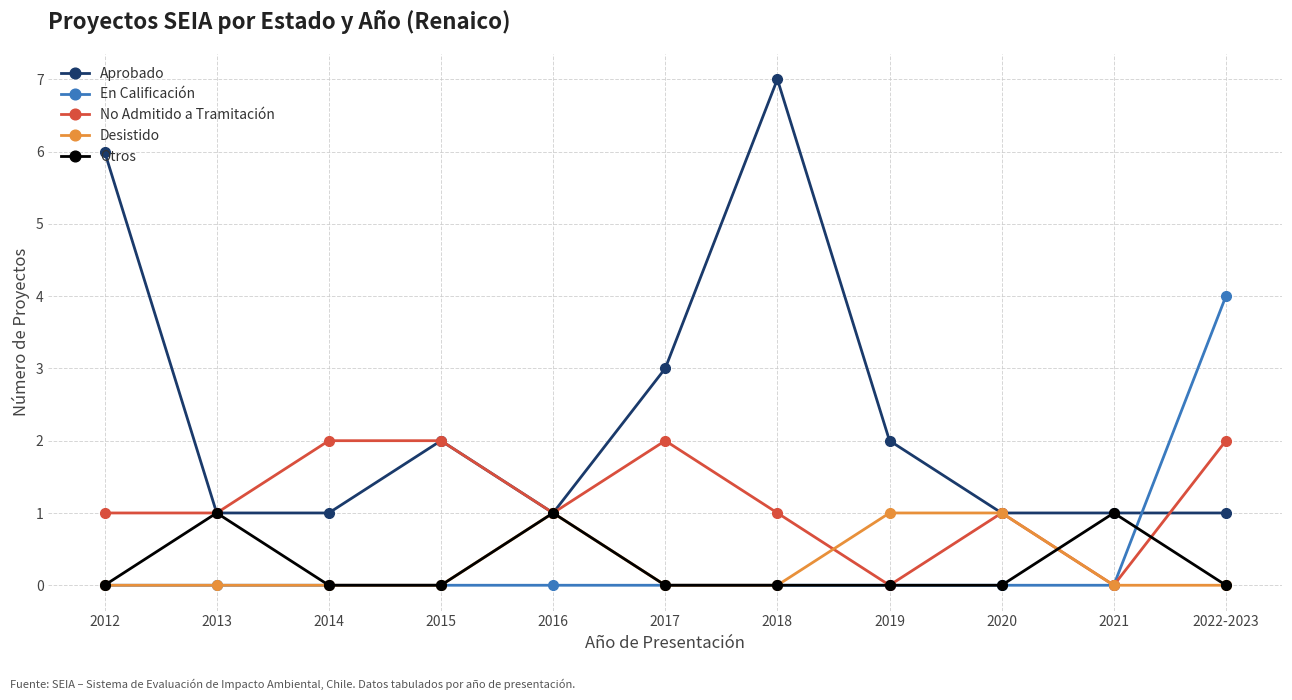

True or false: Aprobado has a value of 1 at 2014.

True